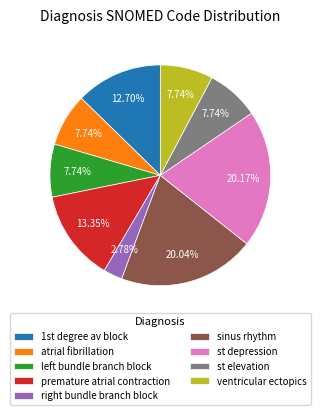

Which category has the smallest portion of the pie?

right bundle branch block